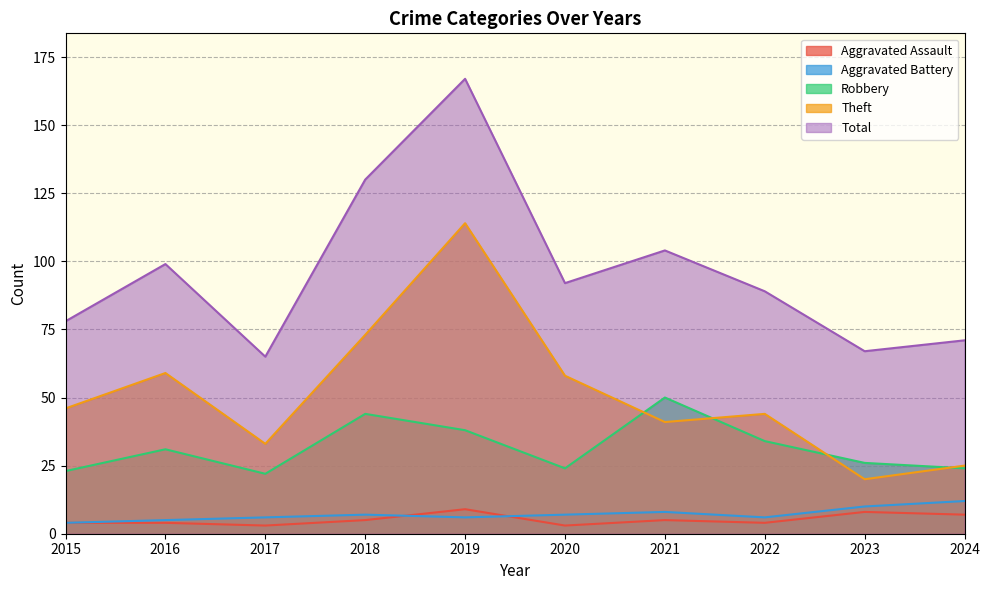

What is the sum of all Aggravated Assault values?

52